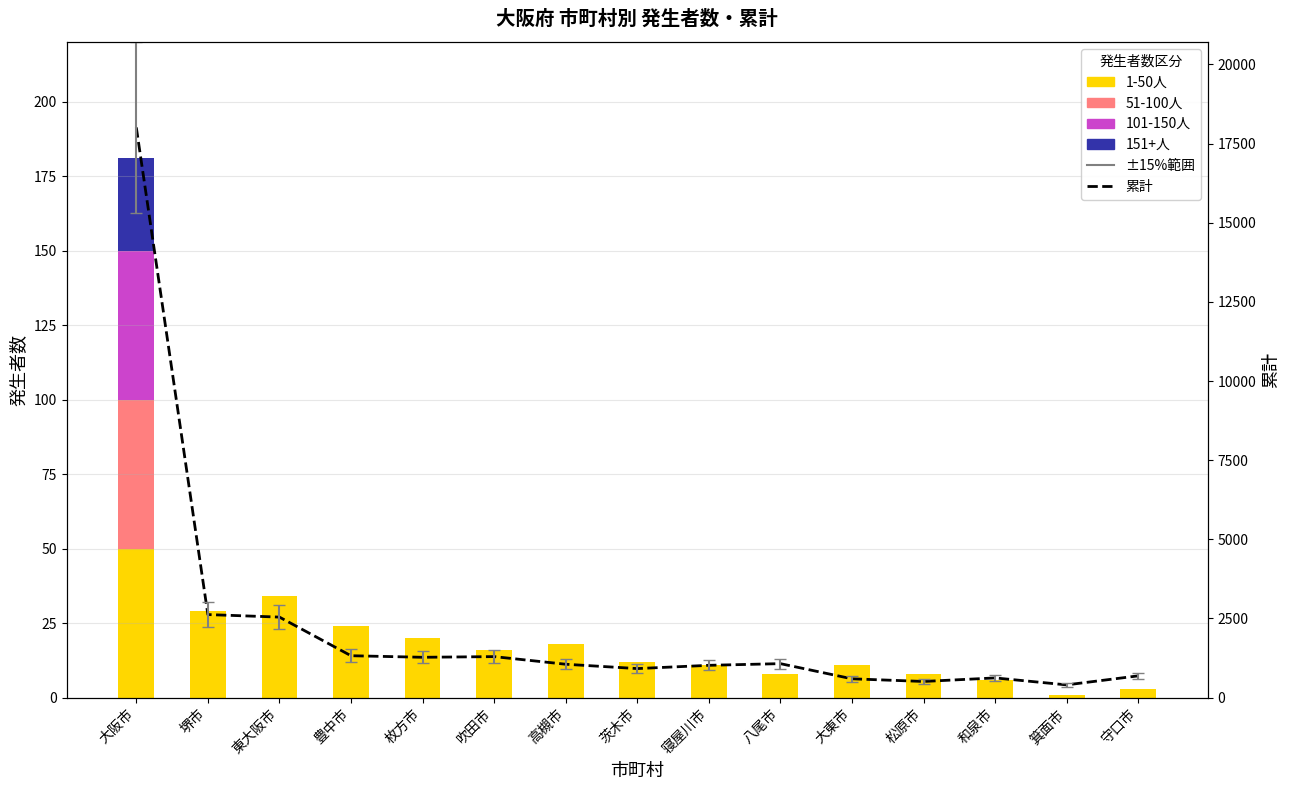

Is it true that 151+人 equals 0 at 高槻市?

True